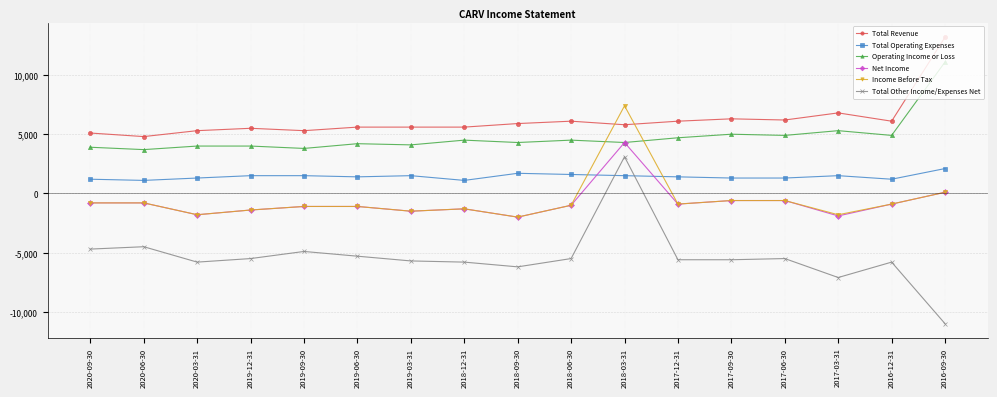

What position from the left is 2016-12-31?

16